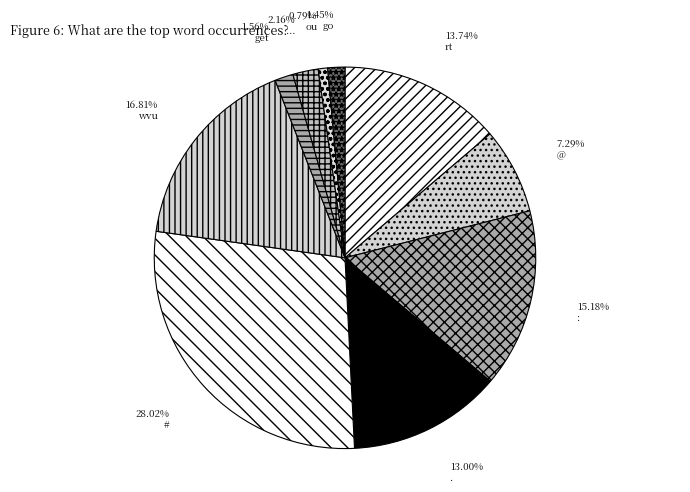

Count the number of slices in the pie.

10